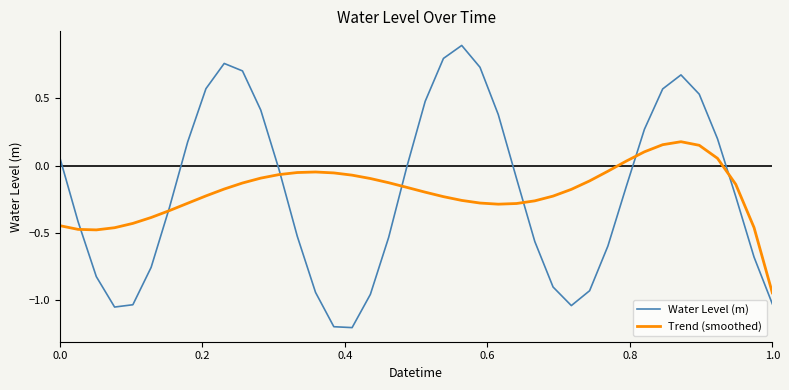

Which series has the widest spread of values?

Water Level (m)